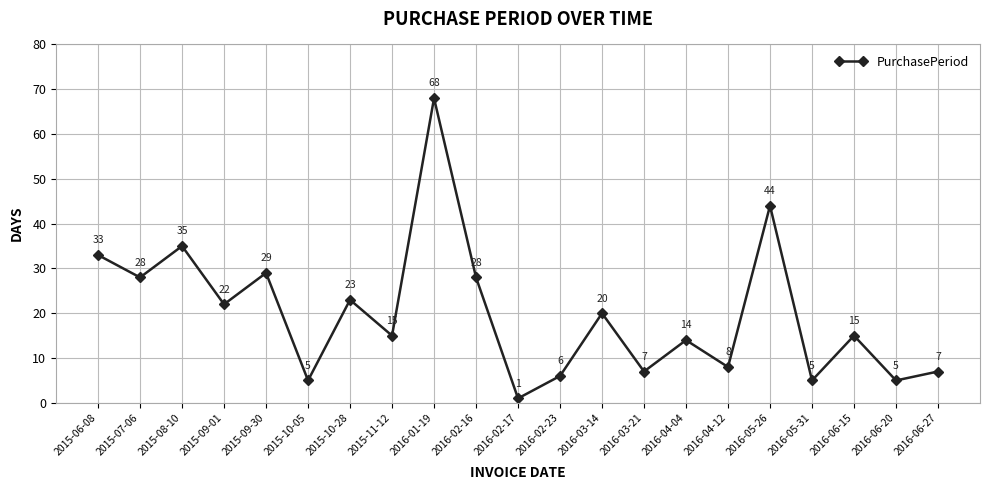

The value at 2015-11-12 is 20. True or false?

False